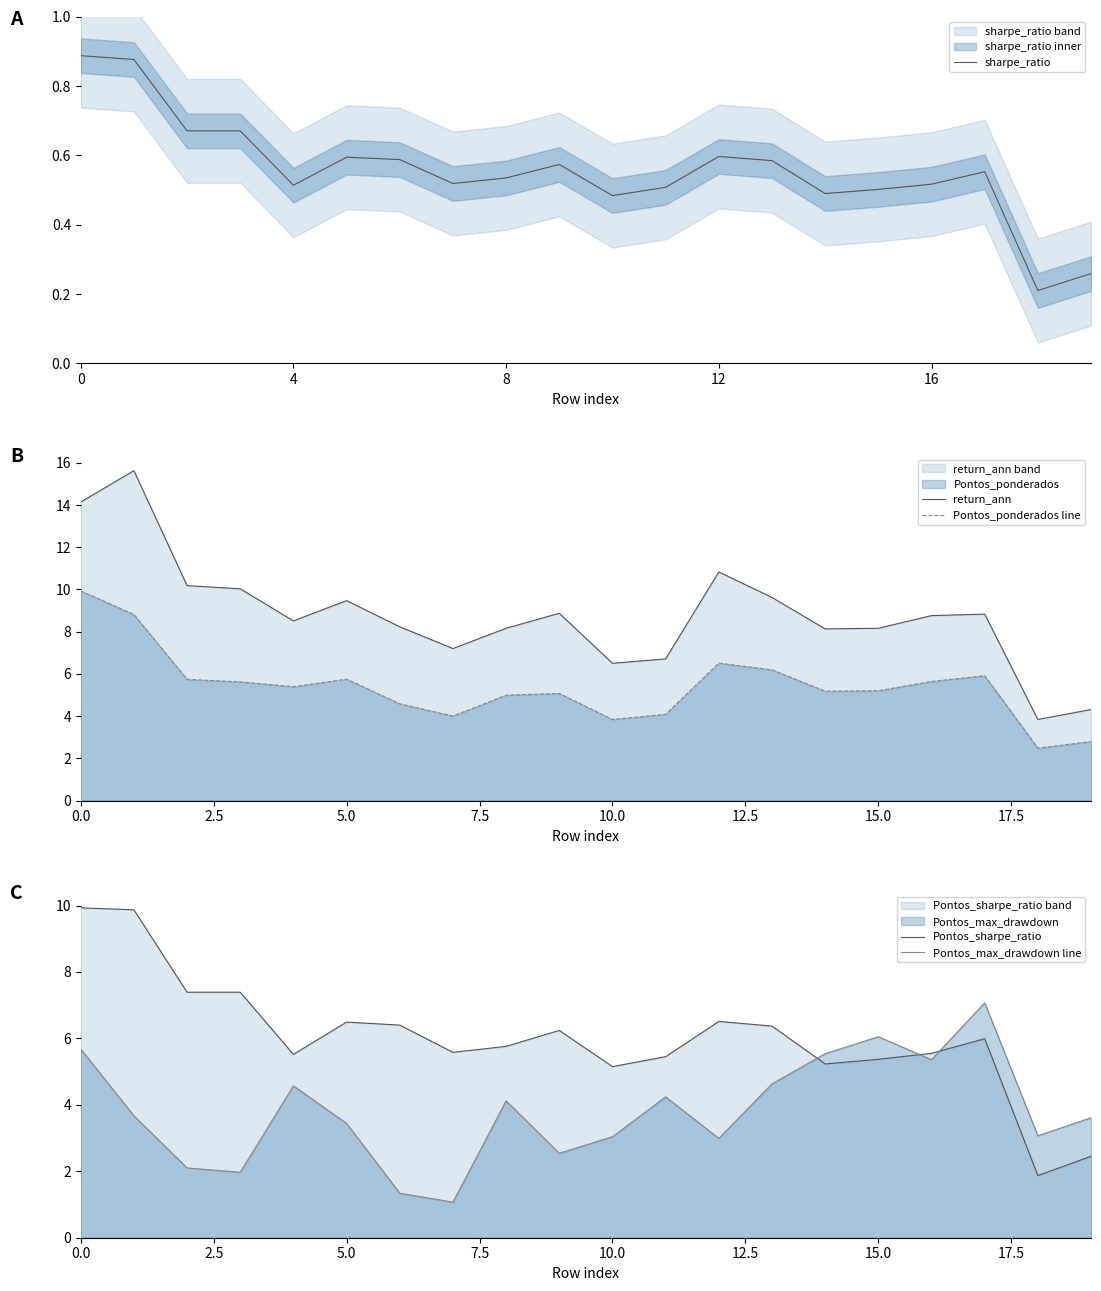

What is the minimum value for return_ann?

3.8